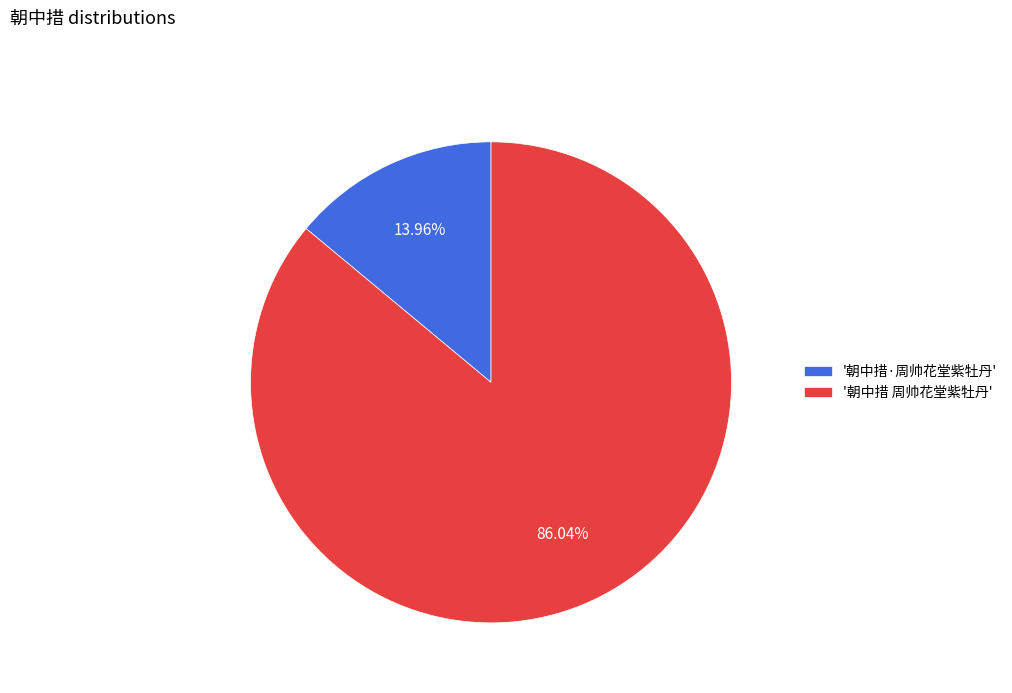

Which slice represents more than half of the pie?

'朝中措 周帅花堂紫牡丹'